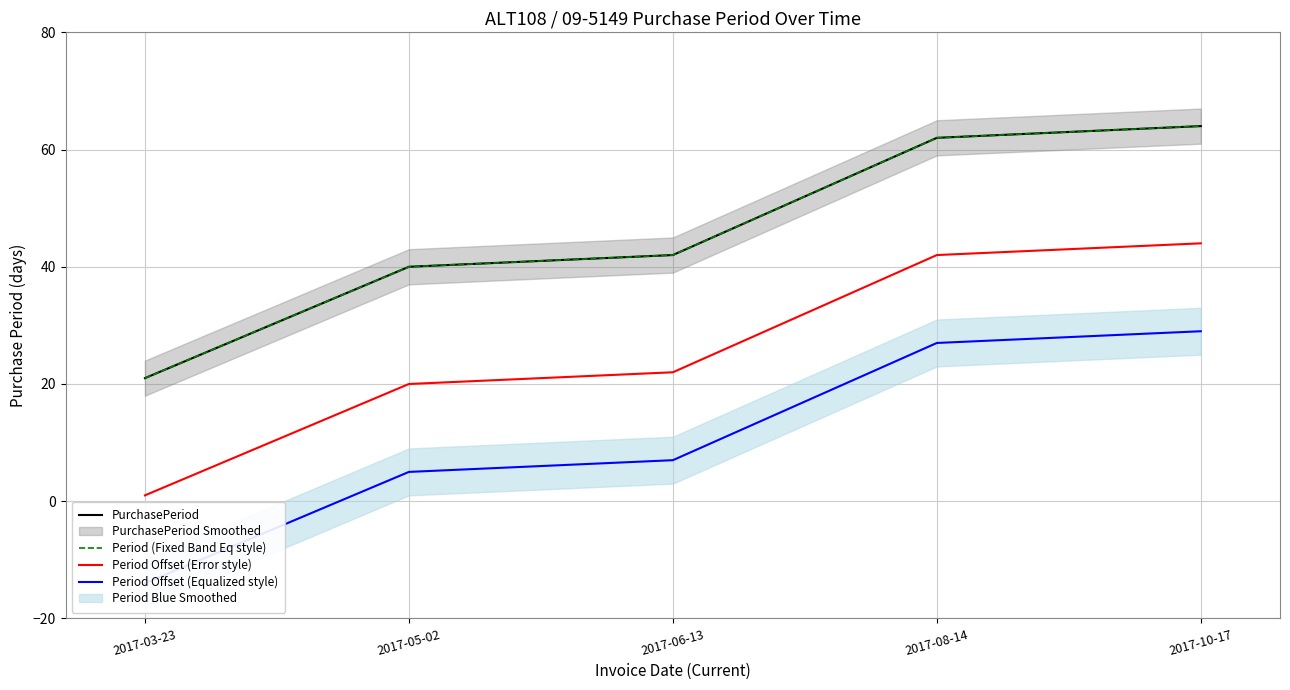

True or false: PurchasePeriod has a value of 42 at 2017-06-13.

True